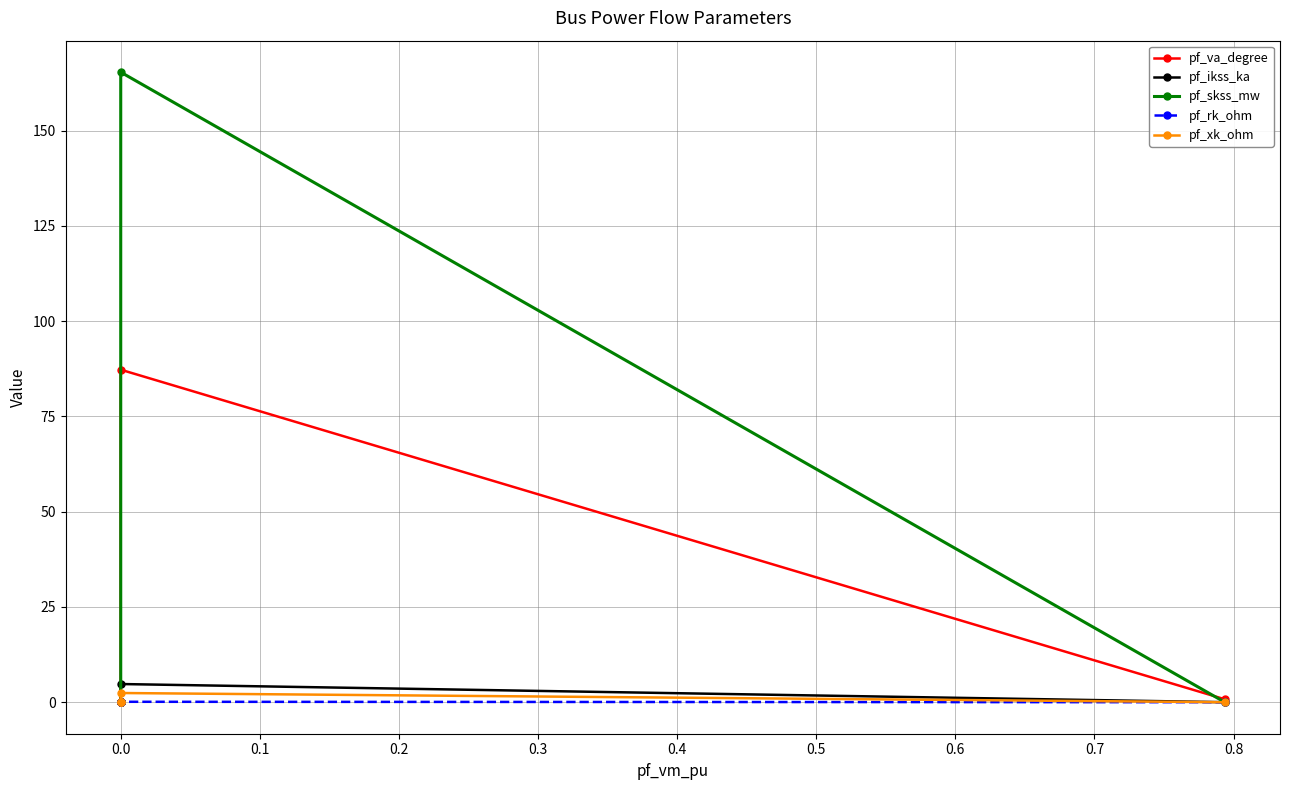

Which series has the widest spread of values?

pf_skss_mw